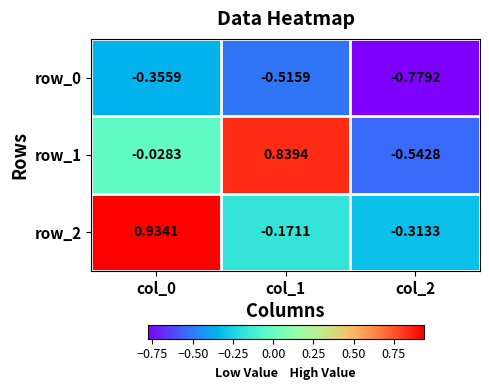

What is the average value of the row_0 series?

-0.6